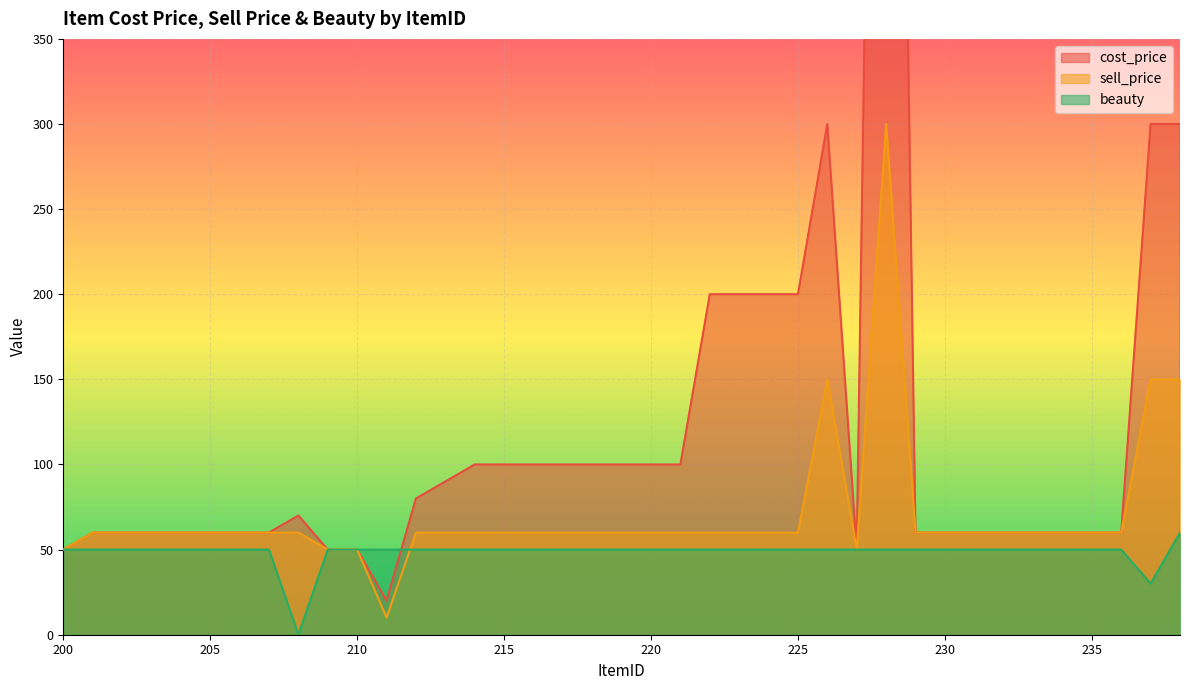

Reading right to left, what are all the values shown in this chart?

cost_price: 300	300	60	60	60	60	60	60	60	60	1200	50	300	200	200	200	200	100	100	100	100	100	100	100	100	90	80	20	50	50	70	60	60	60	60	60	60	60	50
sell_price: 150	150	60	60	60	60	60	60	60	60	300	50	150	60	60	60	60	60	60	60	60	60	60	60	60	60	60	10	50	50	60	60	60	60	60	60	60	60	50
beauty: 60	30	50	50	50	50	50	50	50	50	50	50	50	50	50	50	50	50	50	50	50	50	50	50	50	50	50	50	50	50	0	50	50	50	50	50	50	50	50